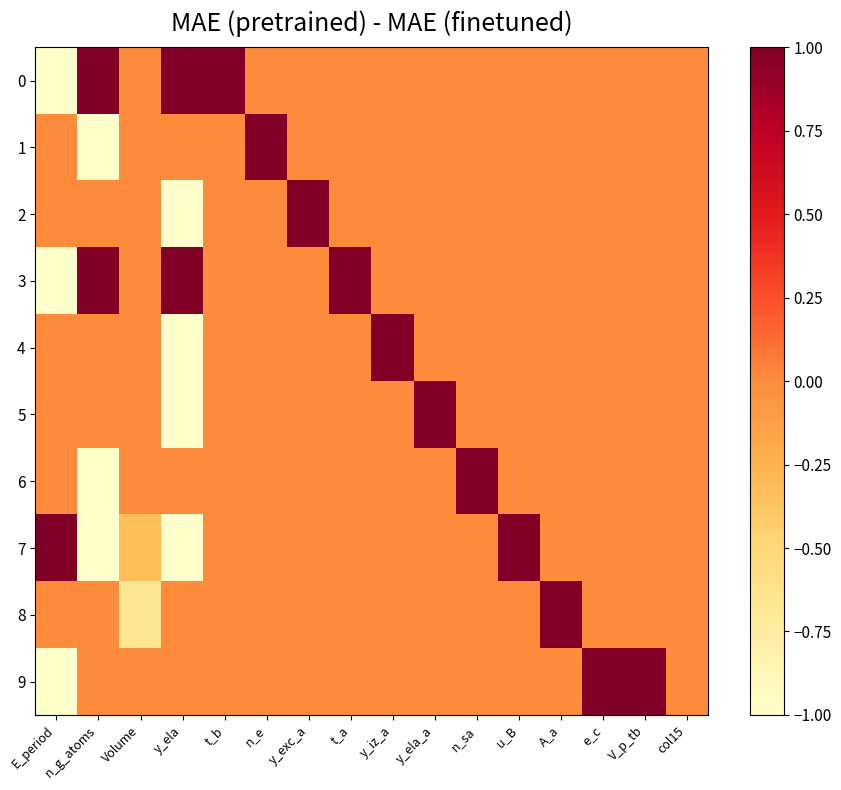

What is the total value across all series at n_e?

1.0